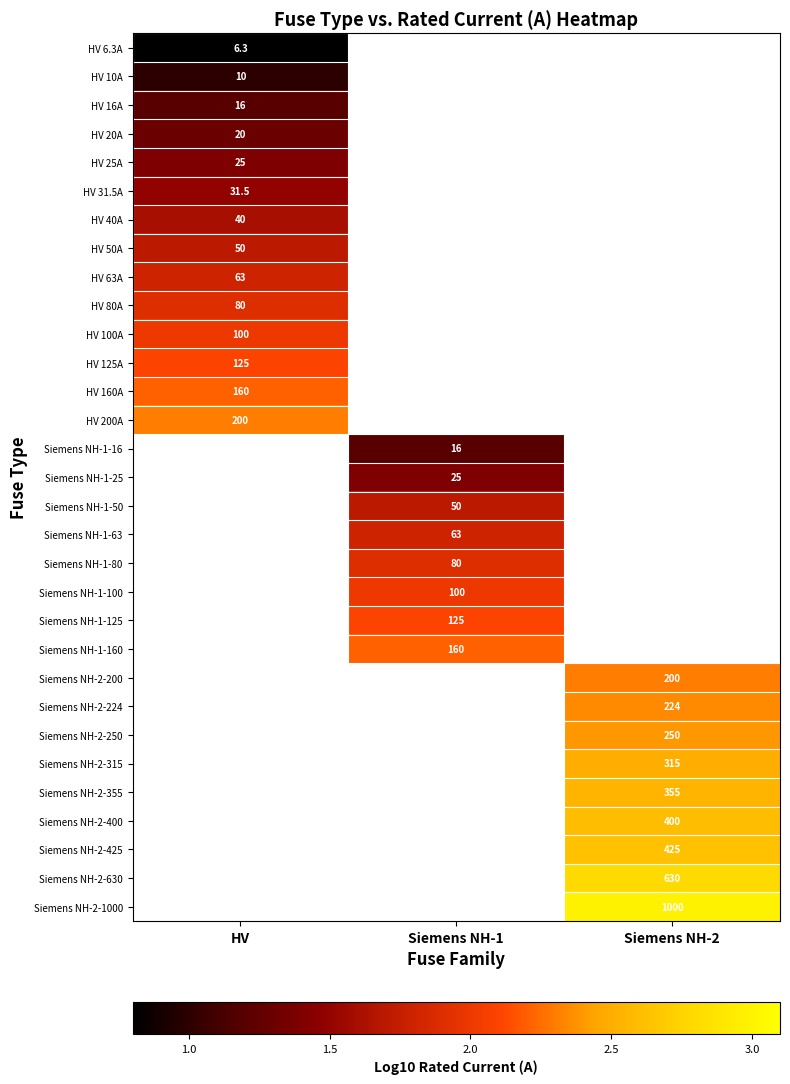

Count the number of categories in the chart.

3